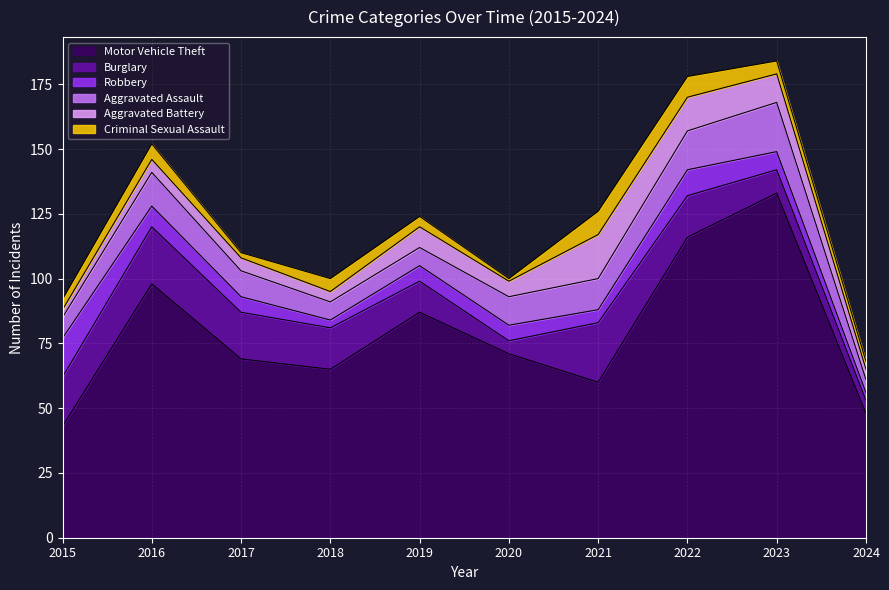

What is the sum of all Motor Vehicle Theft values?

790